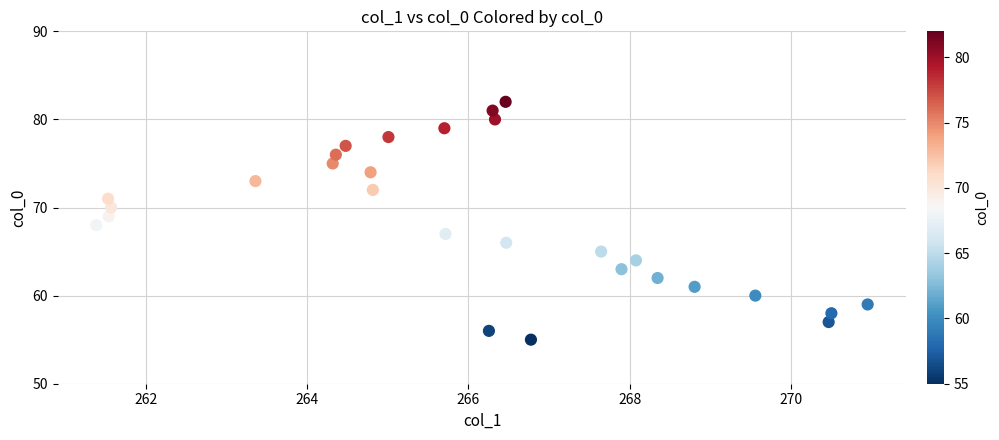

How many data points are displayed?

28